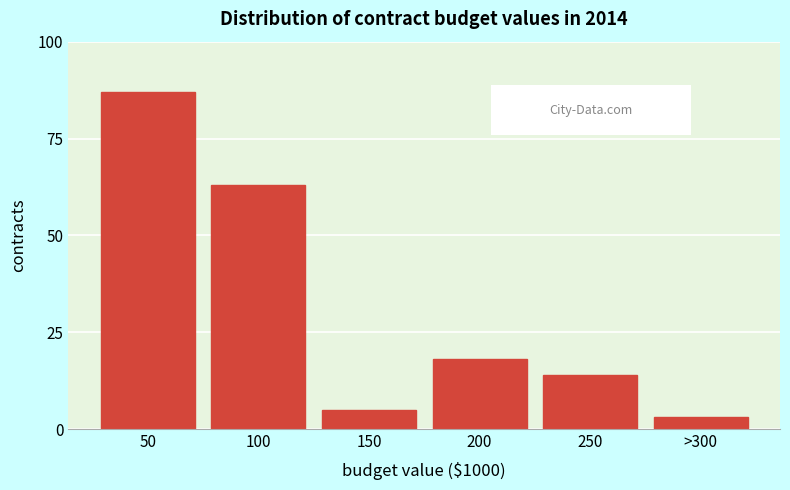

Reading left to right, extract all data points from this chart.

87	63	5	18	14	3